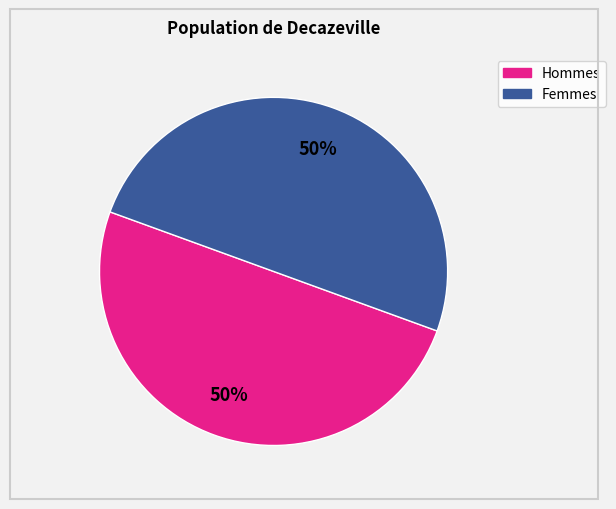

To the nearest percent, what is the combined percentage of Hommes and Femmes?

100%